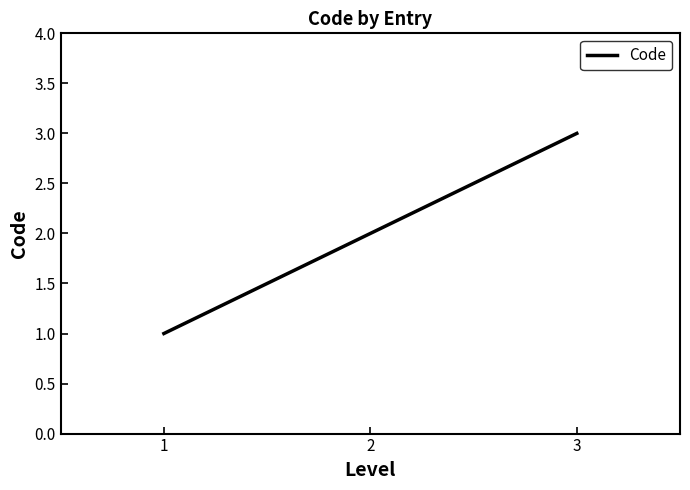

True or false: the data shows 1 at 2.

False